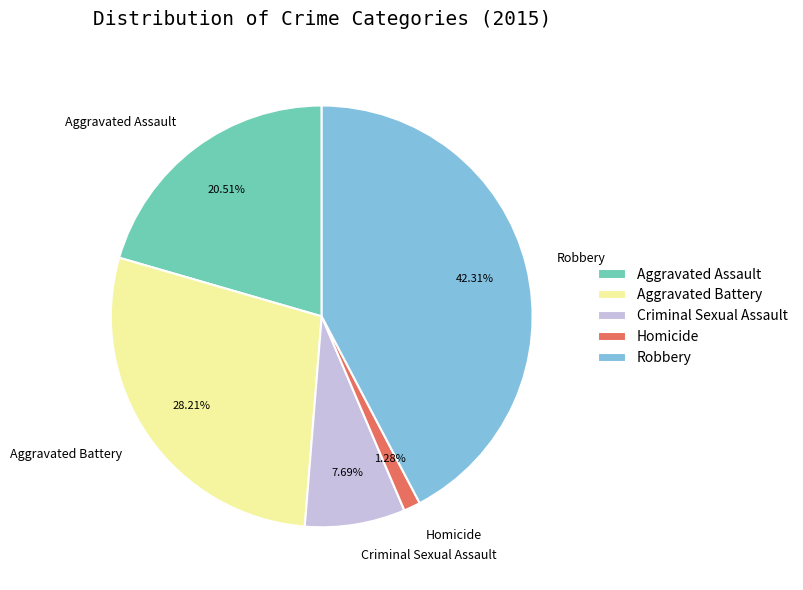

Between Homicide and Criminal Sexual Assault, which is larger?

Criminal Sexual Assault